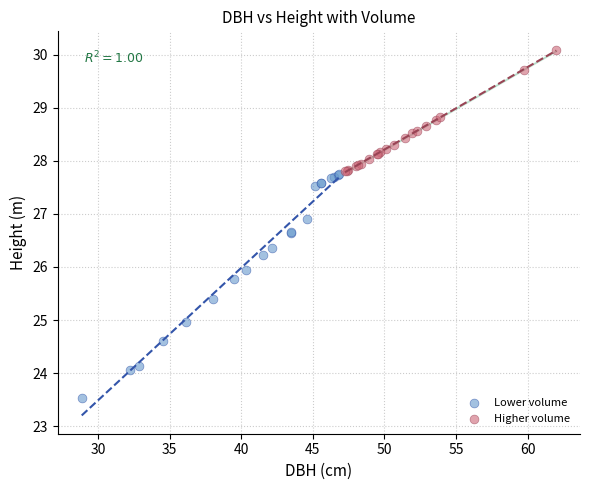

Which series contains the highest Y value?

Higher volume